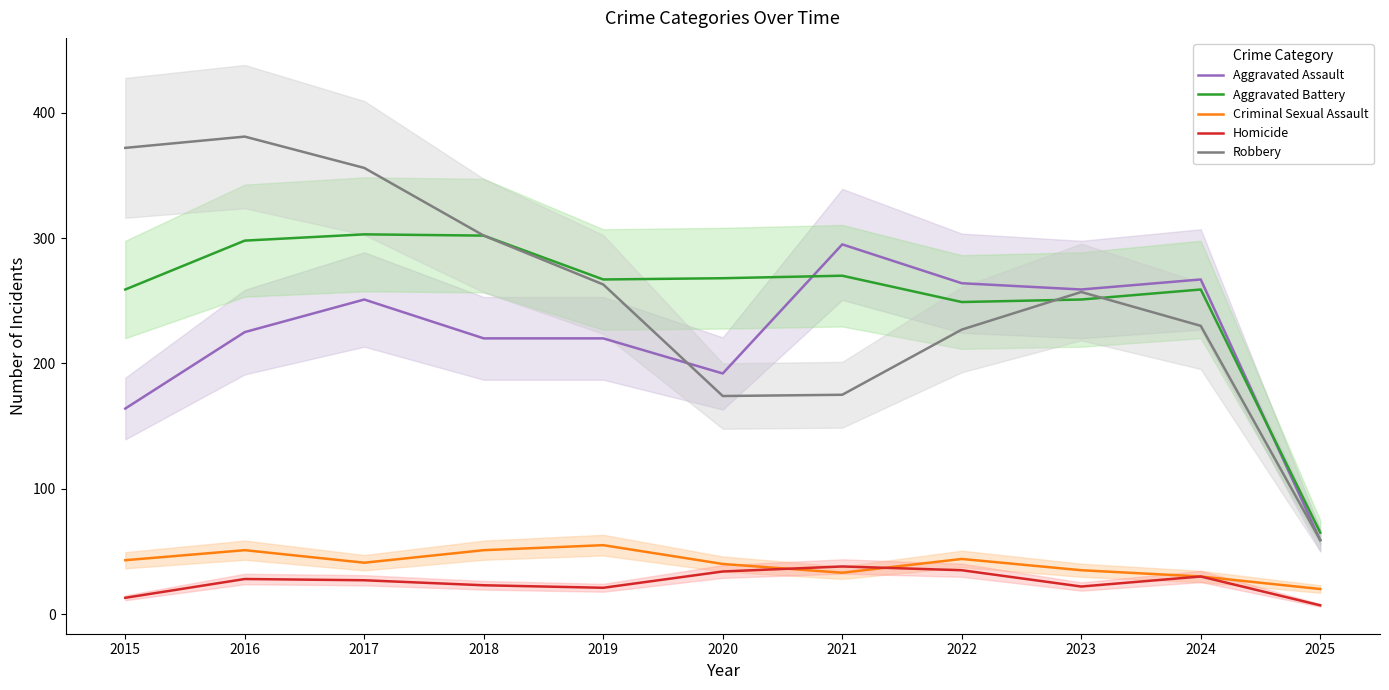

How many data points in Aggravated Battery are less than 267?

5